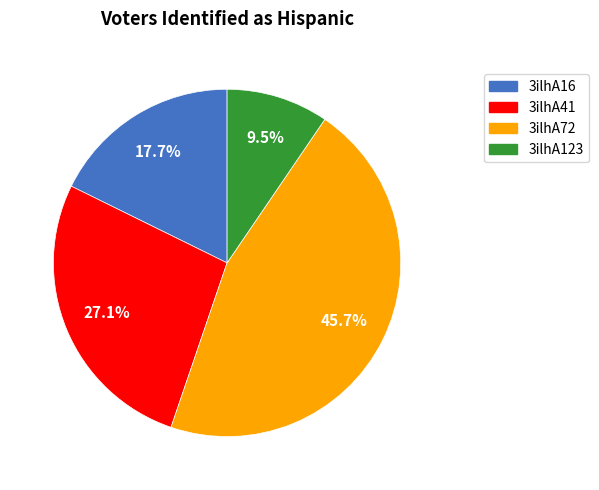

Is the sum of 3ilhA41 and 3ilhA72 greater than half?

Yes